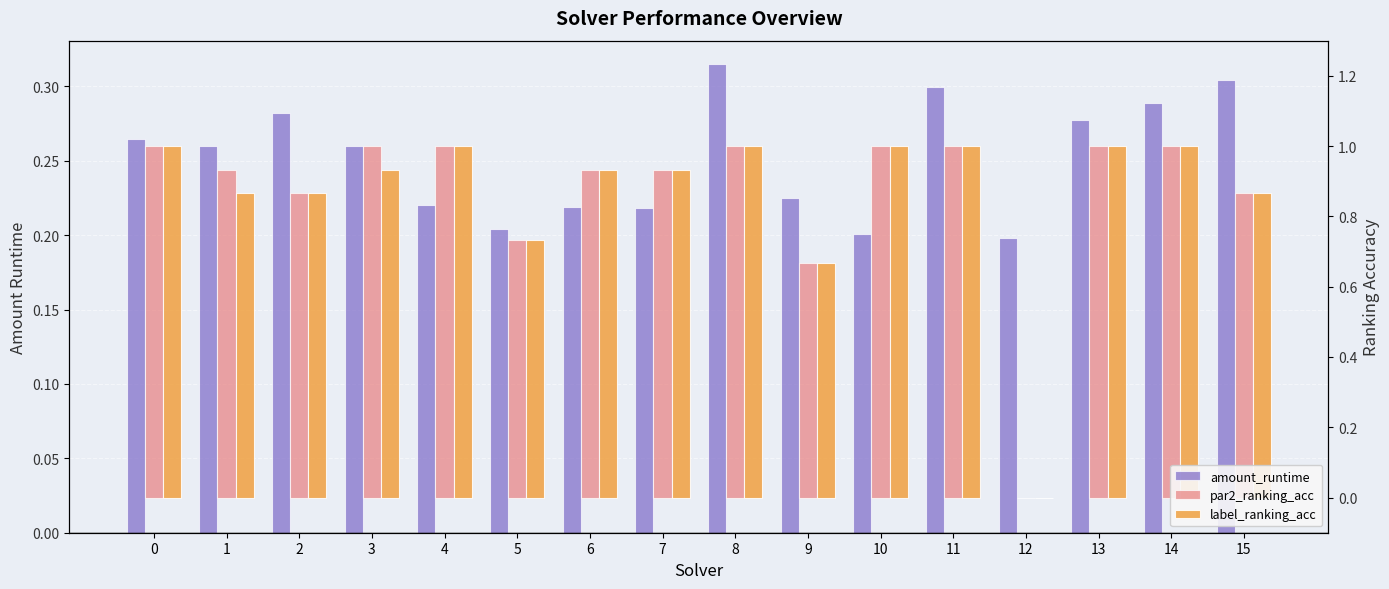

What is the highest value of the label_ranking_acc series?

1.0